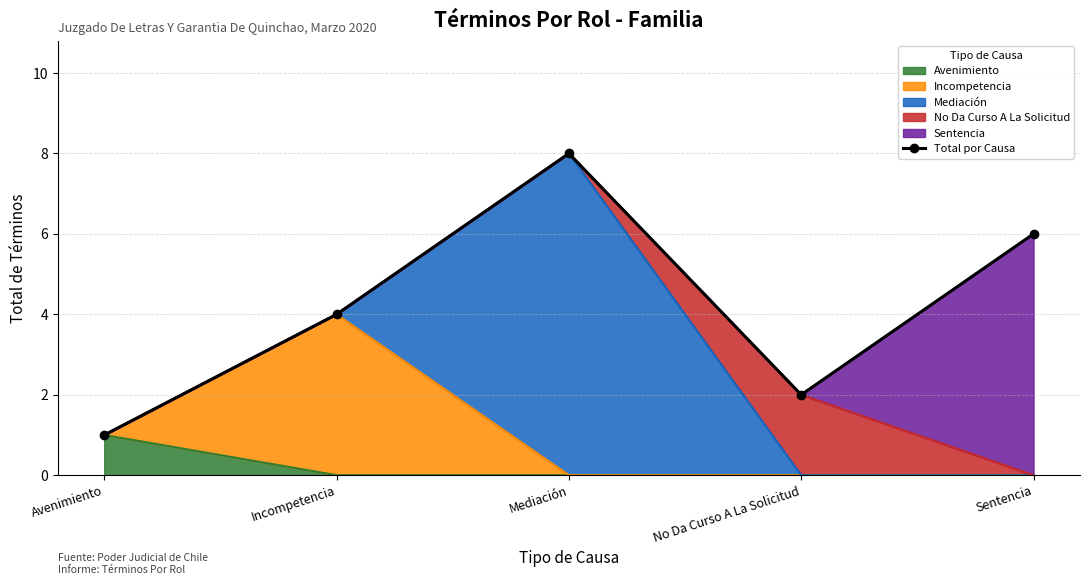

How many data points are less than 4?

2